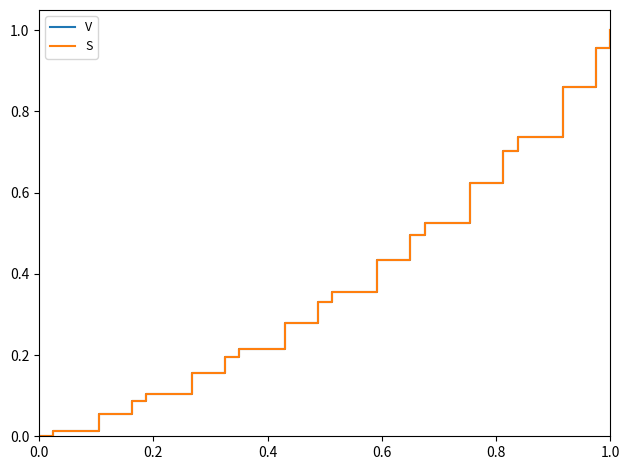

How many lines are shown in the chart?

2